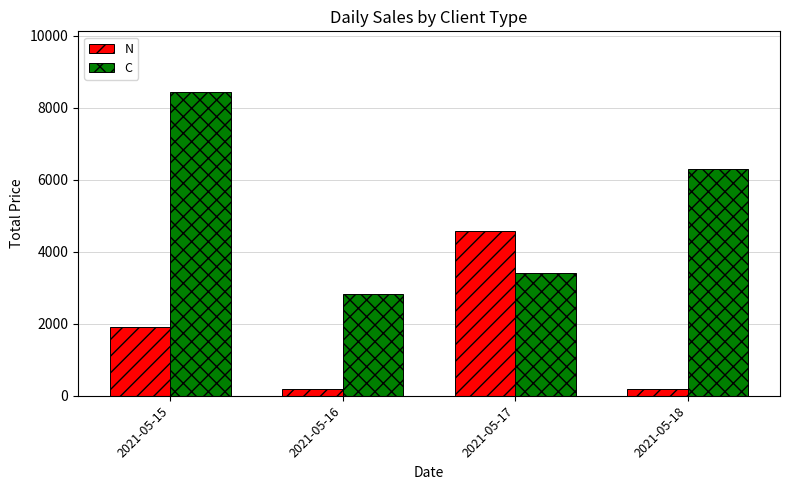

What is the spread (max minus min) of values at 2021-05-16?

2630